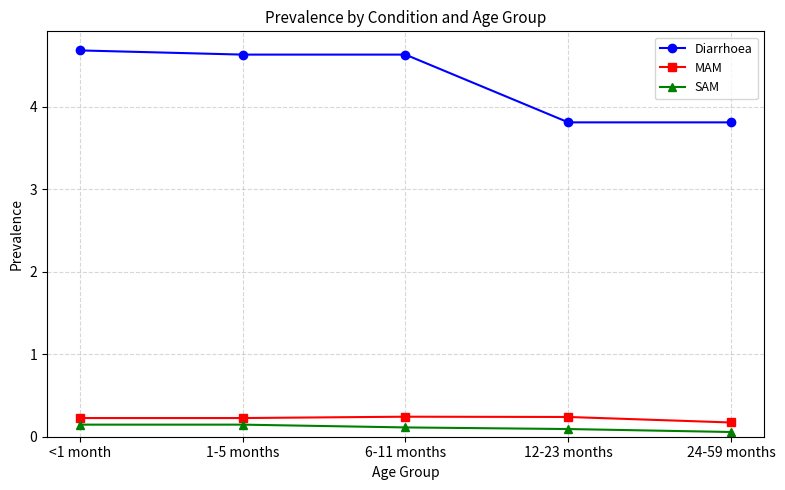

True or false: MAM and Diarrhoea cross at least once.

False